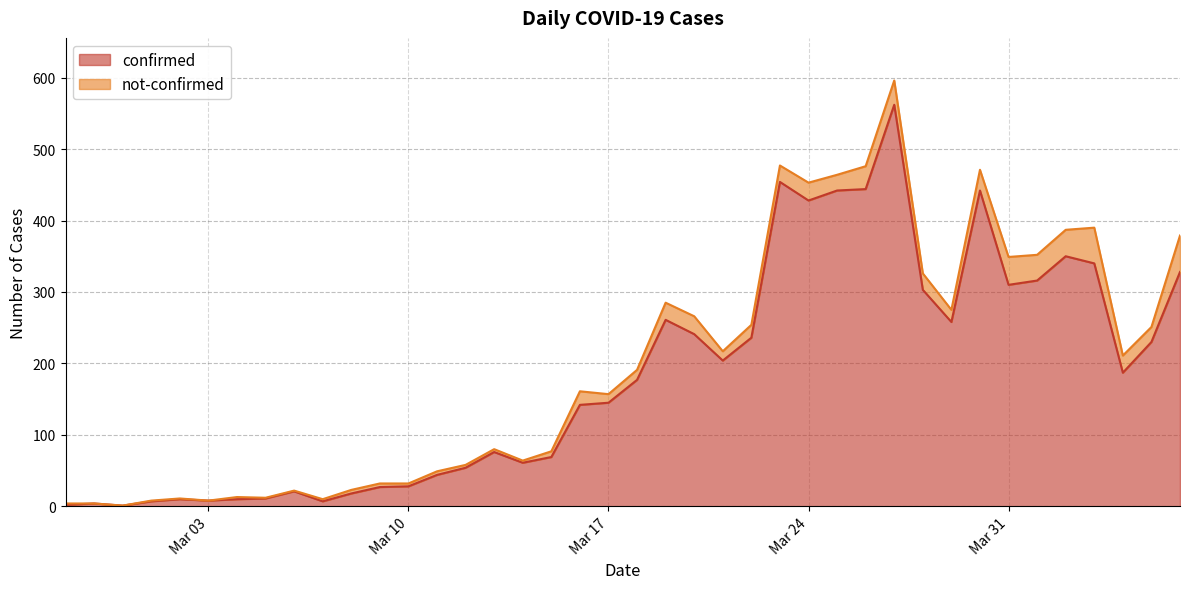

What is the difference between the maximum and minimum values?

561